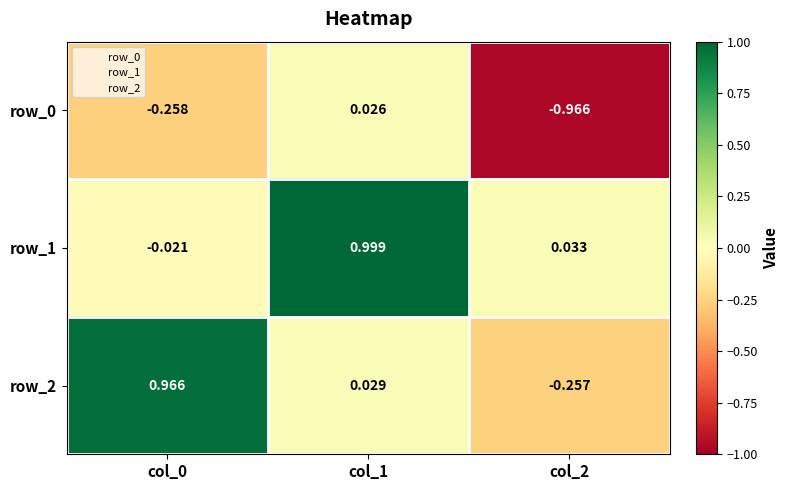

Is the value of row_2 at col_2 greater than the value of row_0 at col_1?

No